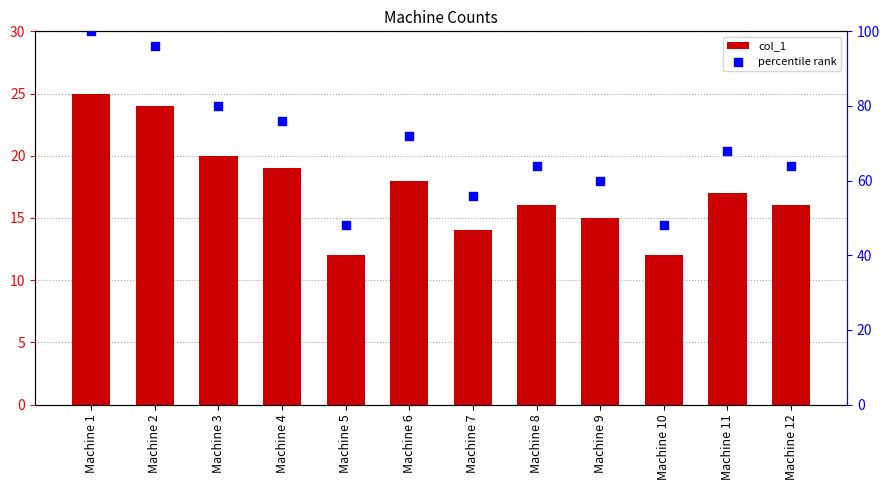

At which category is the sum across all series the highest?

Machine 1